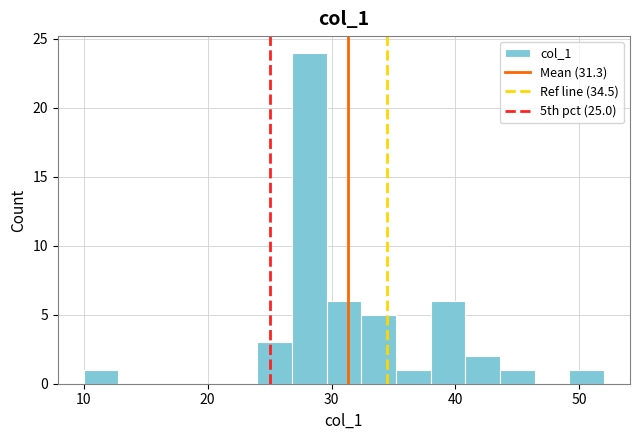

Read against the x-axis, roughly where is the centre of the tallest bar?

28